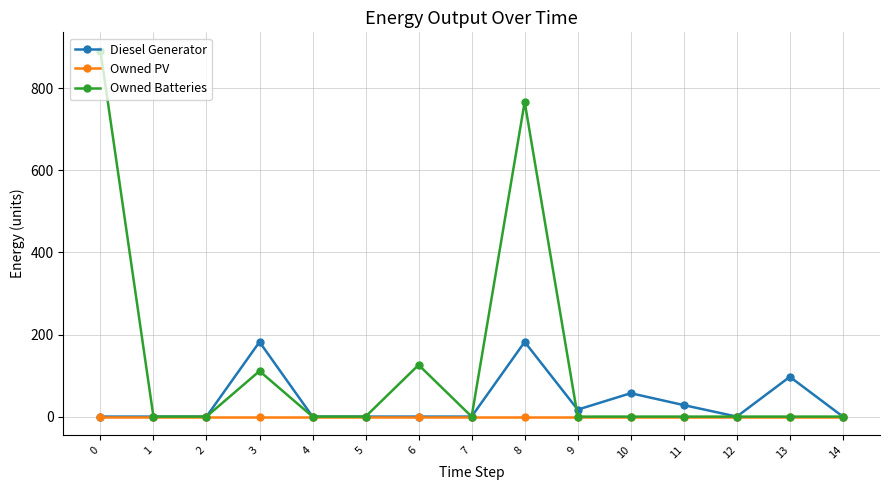

How many lines are shown in the chart?

3